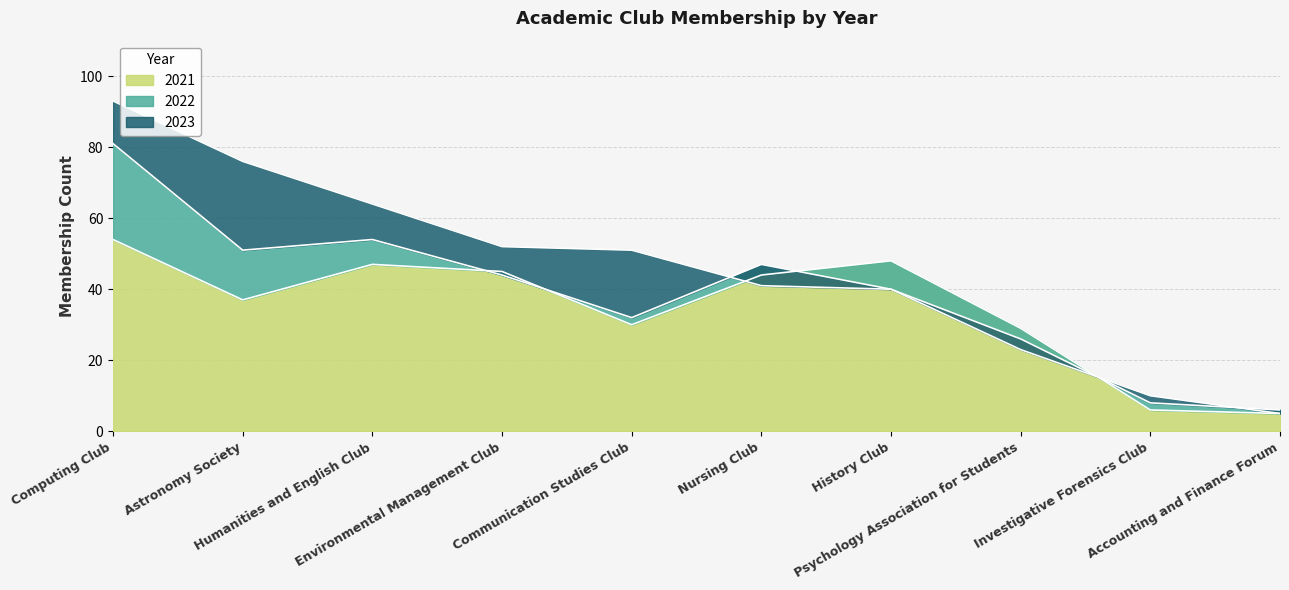

In 2022, how many points are higher than both neighbors (excluding endpoints)?

2